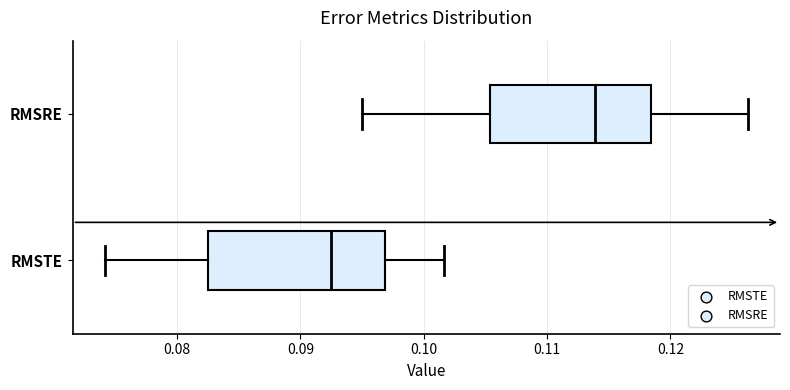

Reading bottom to top, read every box against the x-axis: the position of its median line, the range the box covers, and the ends of its whiskers. The values are not printed on the chart, so give them approximately, as read against the axis.

RMSTE: median 0.093, box 0.082 to 0.097, whiskers 0.074 to 0.102
RMSRE: median 0.114, box 0.105 to 0.118, whiskers 0.095 to 0.126